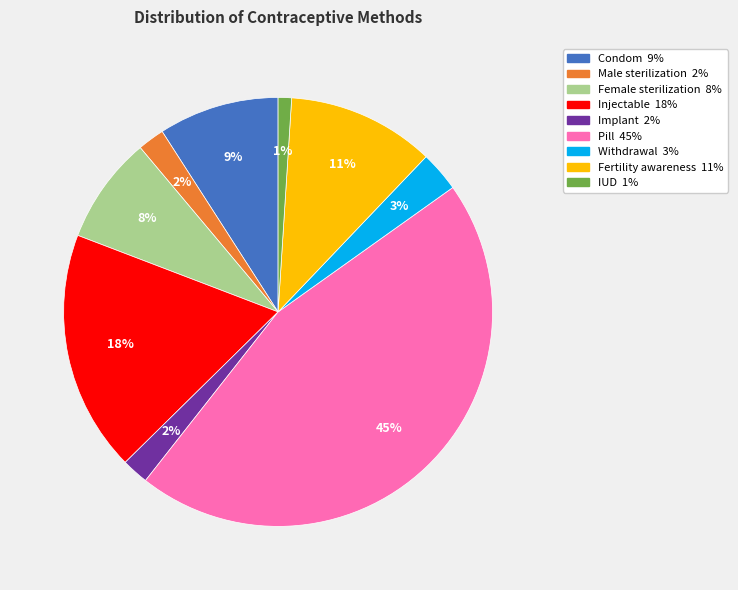

Is the sum of Fertility awareness and IUD greater than half?

No